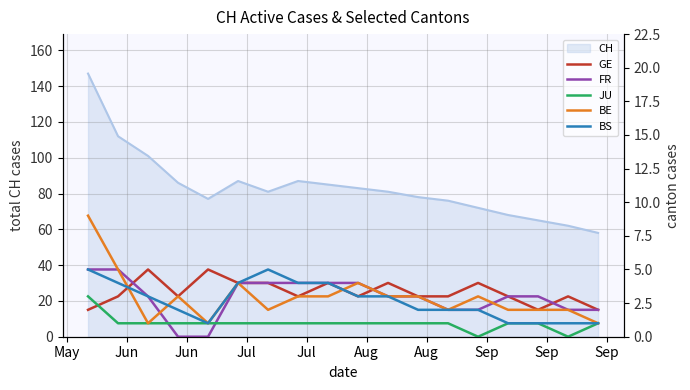

What is the average value of the BE series?

3